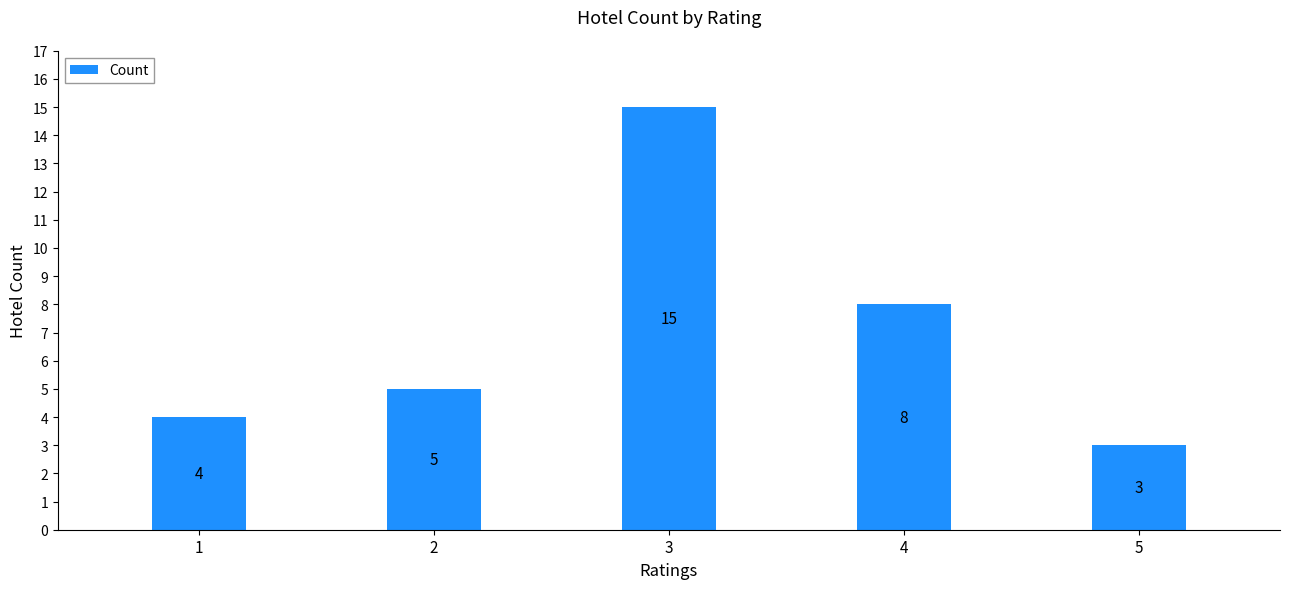

Rank the categories by value from highest to lowest.

3, 4, 2, 1, 5